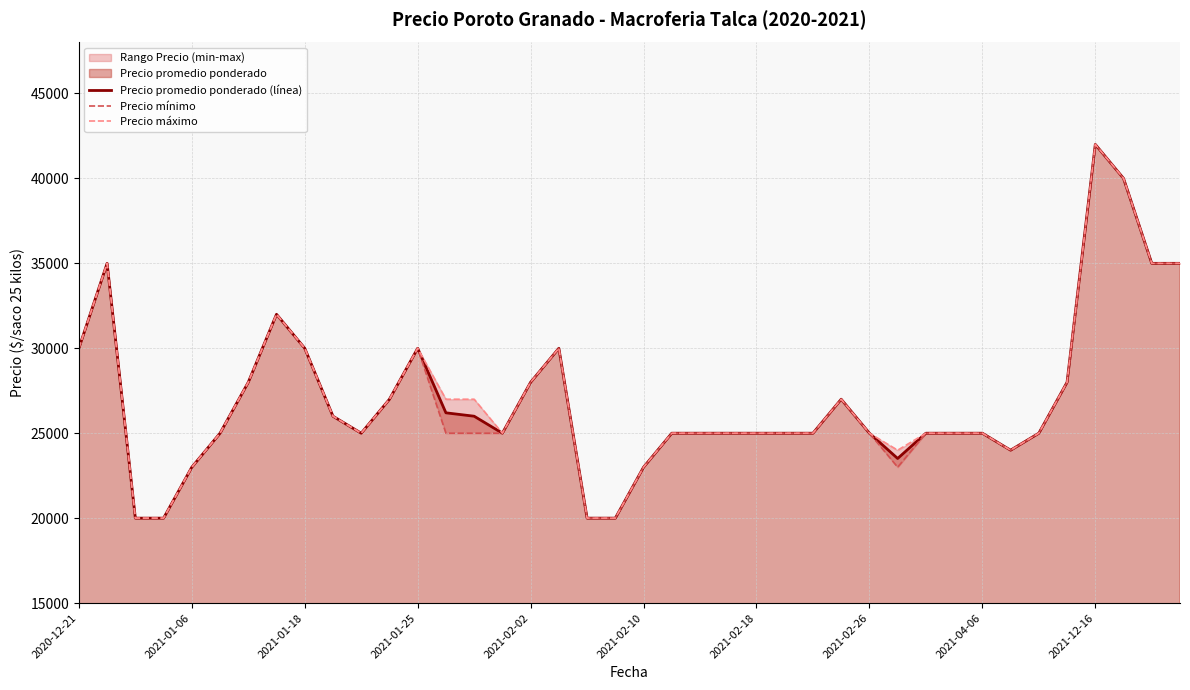

What is the sum of the Precio promedio ponderado (línea) values at 39 and 34?

60000